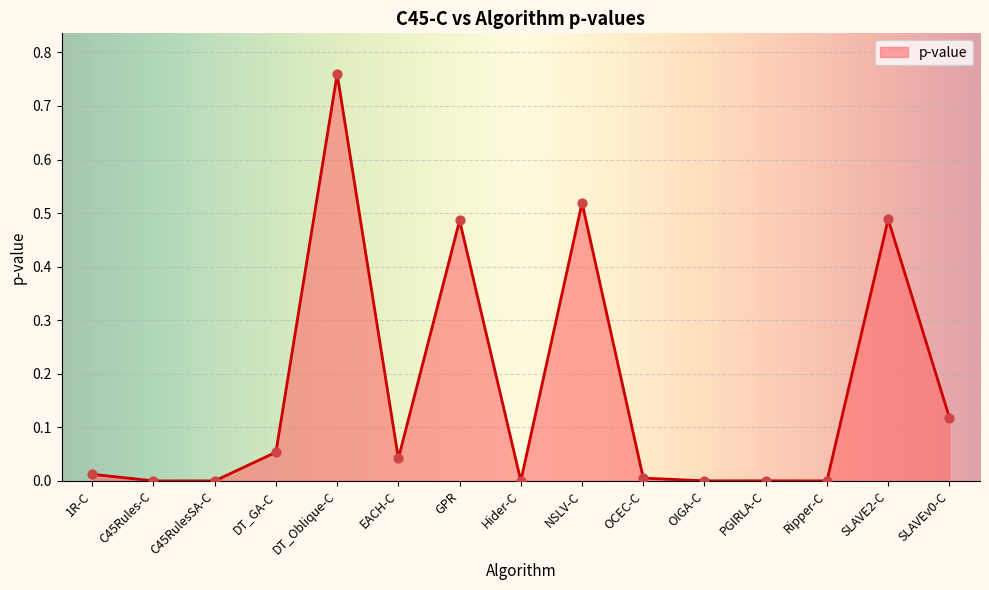

Which has a higher value, 1R-C or GPR?

GPR